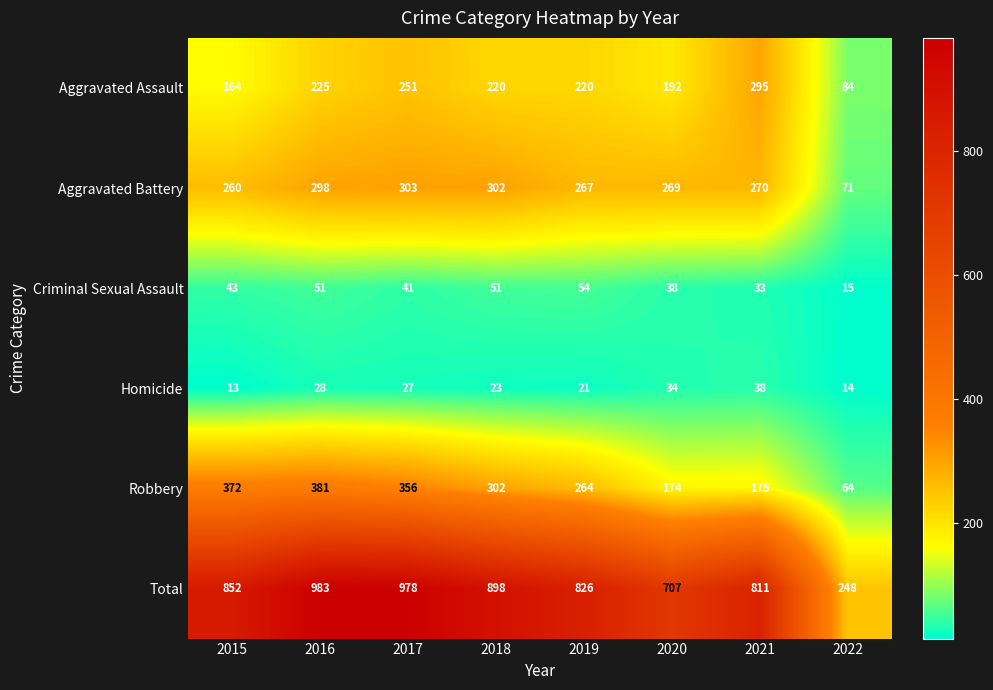

Which category has the highest value across all series?

2016